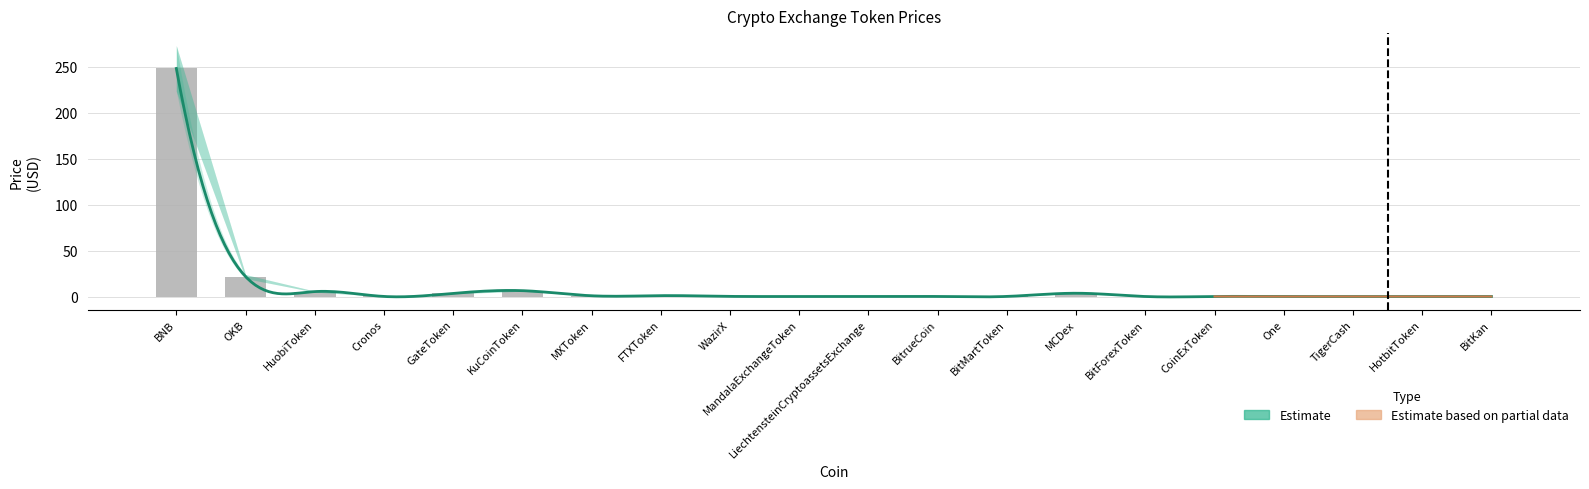

Reading left to right, transcribe all the data shown in this chart.

Price: BNB=248.4	OKB=21.7	HuobiToken=5.4	Cronos=0.1	GateToken=3.4	KuCoinToken=6.4	MXToken=0.8	FTXToken=1.0	WazirX=0.1	MandalaExchangeToken=0.1	LiechtensteinCryptoassetsExchange=0.0	BitrueCoin=0.0	BitMartToken=0.1	MCDex=3.6	BitForexToken=0.0	CoinExToken=0.0	One=0.0	TigerCash=0.0	HotbitToken=0.0	BitKan=0.0
Price_upper: BNB=273.2	OKB=23.9	HuobiToken=5.9	Cronos=0.1	GateToken=3.8	KuCoinToken=7.0	MXToken=0.9	FTXToken=1.0	WazirX=0.2	MandalaExchangeToken=0.1	LiechtensteinCryptoassetsExchange=0.0	BitrueCoin=0.0	BitMartToken=0.1	MCDex=3.9	BitForexToken=0.0	CoinExToken=0.1	One=0.0	TigerCash=0.0	HotbitToken=0.0	BitKan=0.0
Price_lower: BNB=223.5	OKB=19.6	HuobiToken=4.8	Cronos=0.1	GateToken=3.1	KuCoinToken=5.7	MXToken=0.7	FTXToken=0.9	WazirX=0.1	MandalaExchangeToken=0.1	LiechtensteinCryptoassetsExchange=0.0	BitrueCoin=0.0	BitMartToken=0.1	MCDex=3.2	BitForexToken=0.0	CoinExToken=0.0	One=0.0	TigerCash=0.0	HotbitToken=0.0	BitKan=0.0